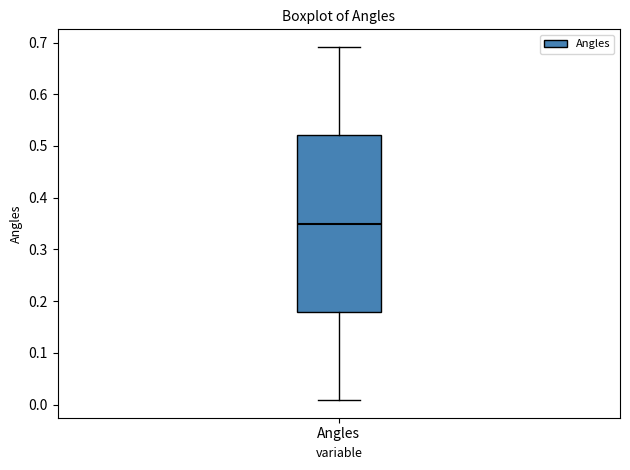

Read this box plot against the y-axis: the position of the median line, the range covered by the box, and the ends of both whiskers. The values are not printed on the chart, so give them approximately, as read against the axis.

median 0.35, box 0.18 to 0.52, whiskers 0.01 to 0.69